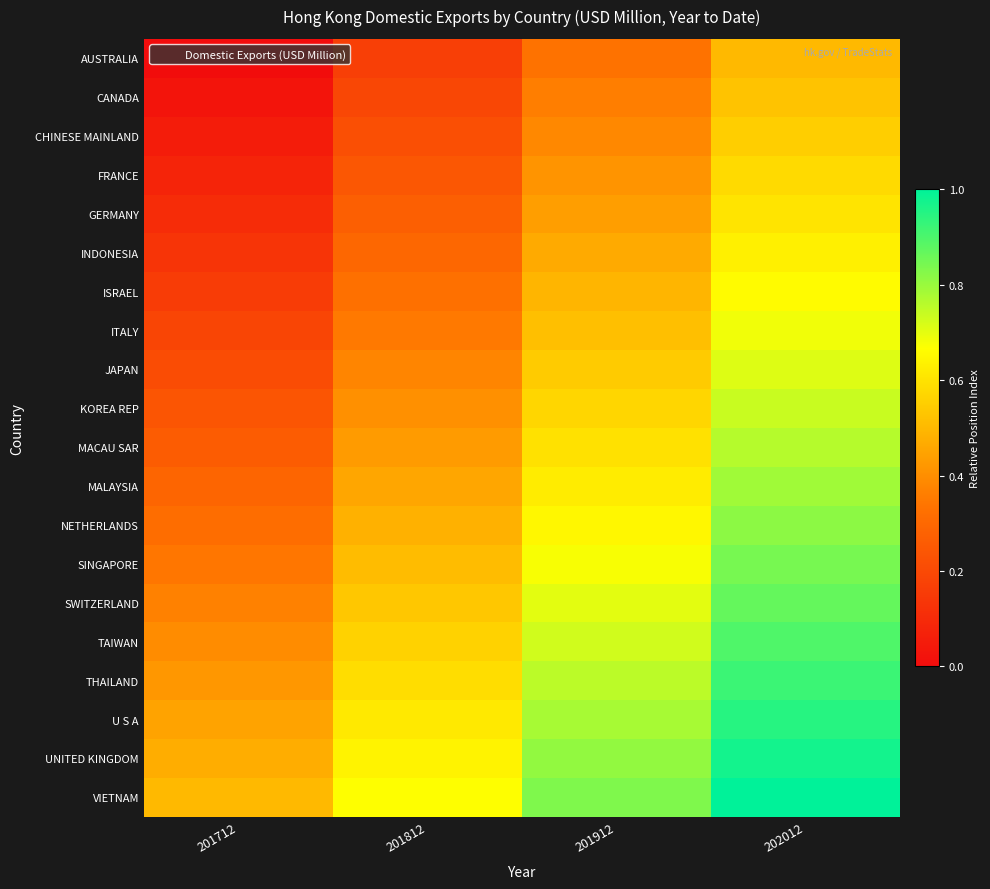

How many categories are shown in the chart?

4